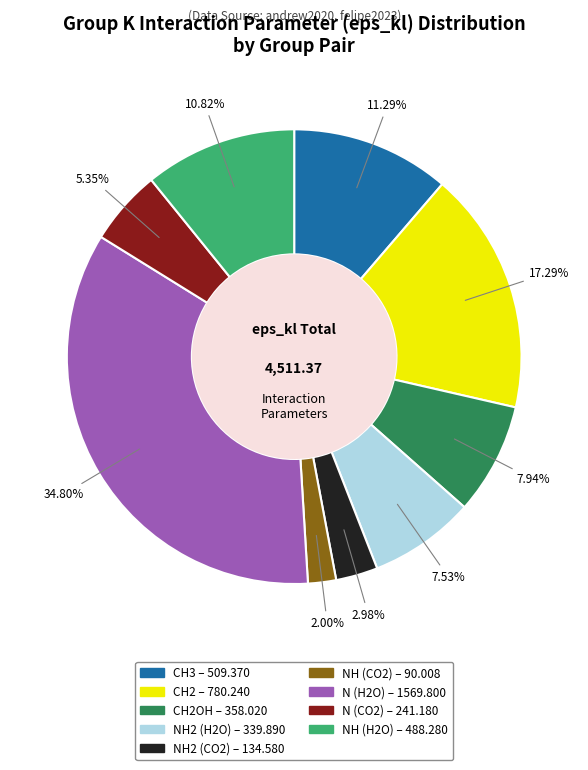

Is there any slice that represents more than half of the pie?

No